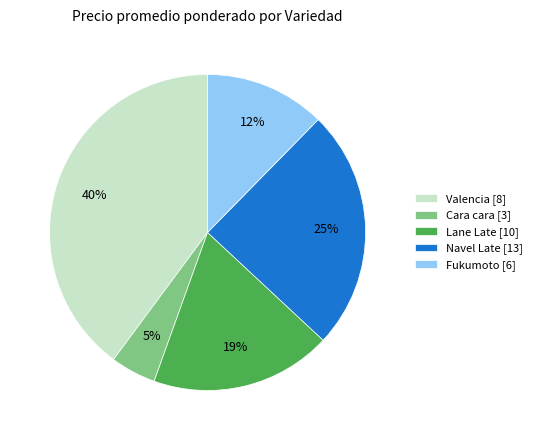

How many segments does this pie chart have?

5